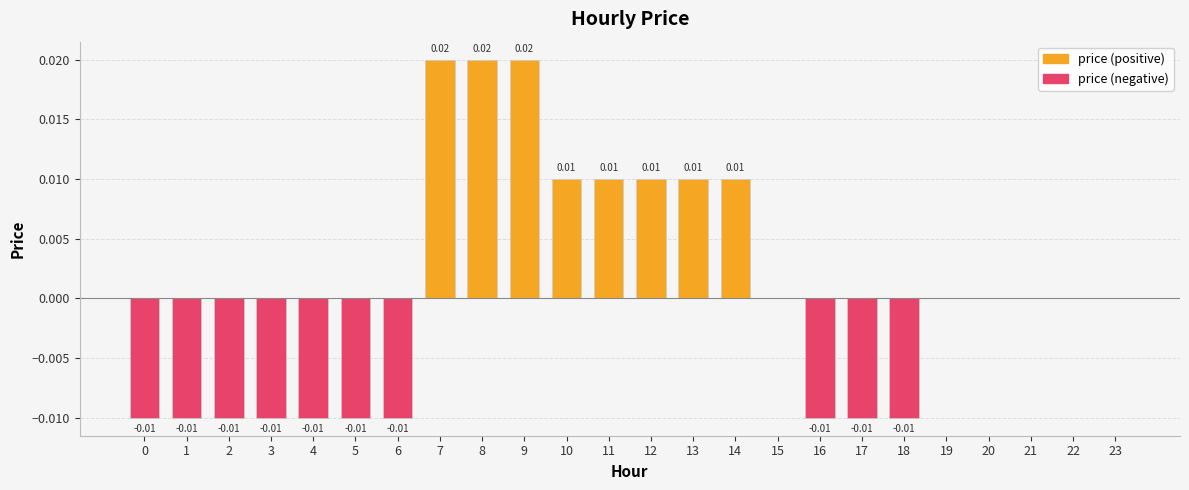

Which series has the widest spread of values?

price (positive)